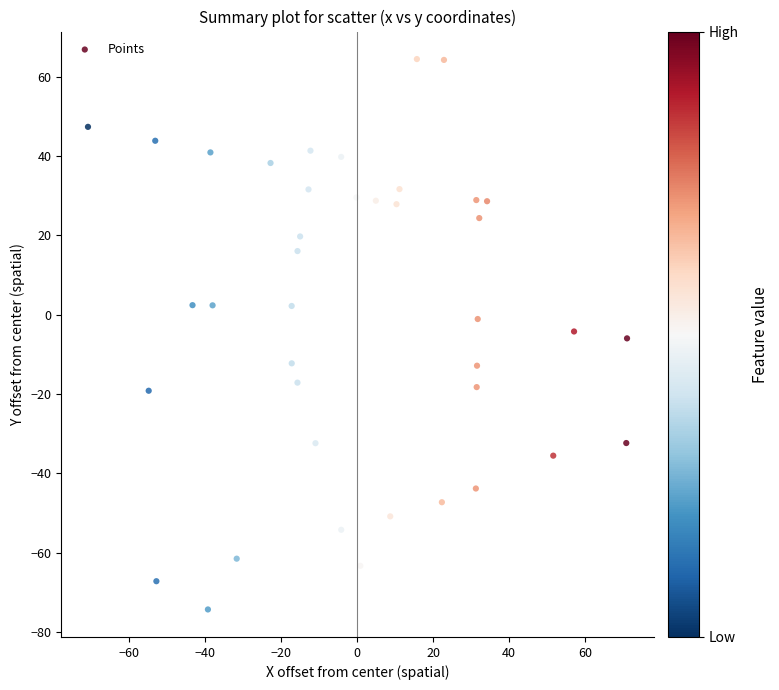

What is the range of Y values (max minus min)?

138.8